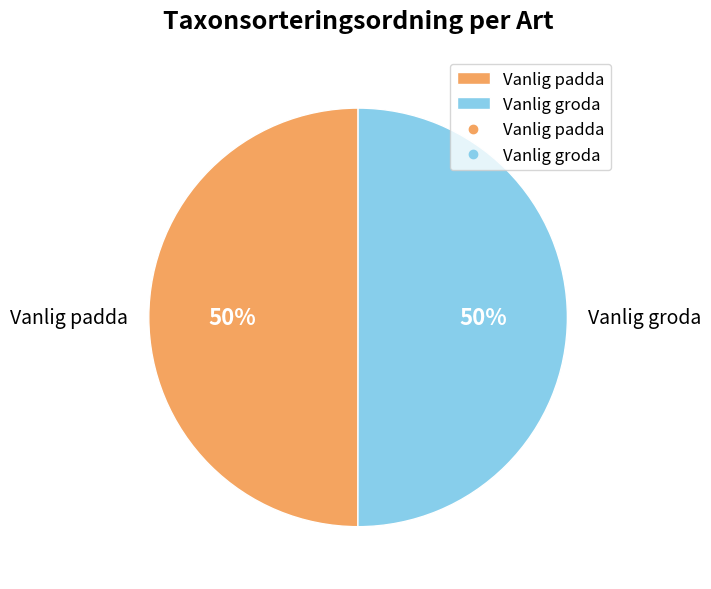

To the nearest percent, what percentage of the pie is Vanlig padda?

50%